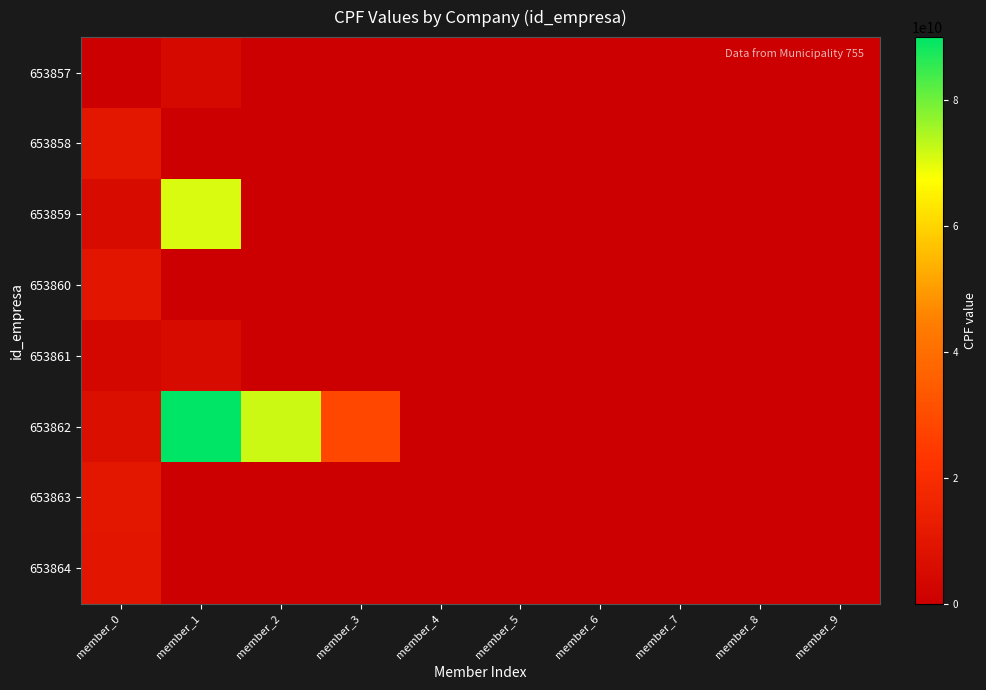

Reading left to right, extract all data points from this chart.

653857: member_0=652348637	member_1=4559452687	member_2=0	member_3=0	member_4=0	member_5=0	member_6=0	member_7=0	member_8=0	member_9=0
653858: member_0=10364724692	member_1=0	member_2=0	member_3=0	member_4=0	member_5=0	member_6=0	member_7=0	member_8=0	member_9=0
653859: member_0=5032743640	member_1=70920028691	member_2=0	member_3=0	member_4=0	member_5=0	member_6=0	member_7=0	member_8=0	member_9=0
653860: member_0=9802950688	member_1=0	member_2=0	member_3=0	member_4=0	member_5=0	member_6=0	member_7=0	member_8=0	member_9=0
653861: member_0=3431723640	member_1=5218107603	member_2=0	member_3=0	member_4=0	member_5=0	member_6=0	member_7=0	member_8=0	member_9=0
653862: member_0=6821201897	member_1=90004697839	member_2=71820362159	member_3=28523275894	member_4=0	member_5=0	member_6=0	member_7=0	member_8=0	member_9=0
653863: member_0=10540745855	member_1=0	member_2=0	member_3=0	member_4=0	member_5=0	member_6=0	member_7=0	member_8=0	member_9=0
653864: member_0=10066776660	member_1=0	member_2=0	member_3=0	member_4=0	member_5=0	member_6=0	member_7=0	member_8=0	member_9=0